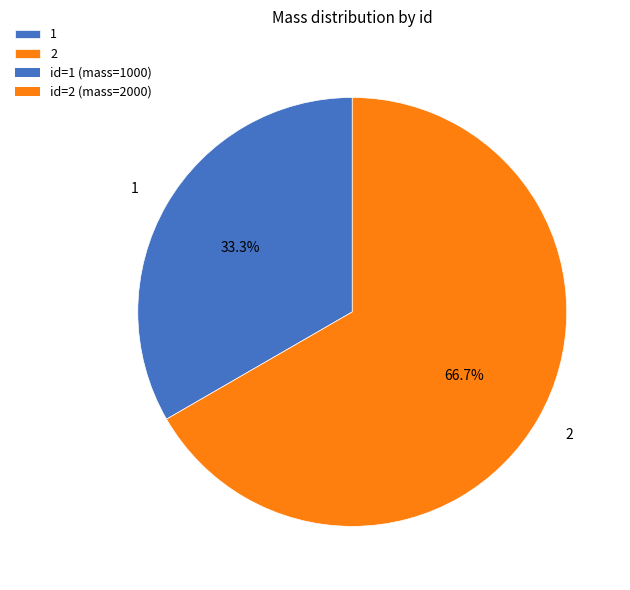

How many slices are in this pie chart?

2